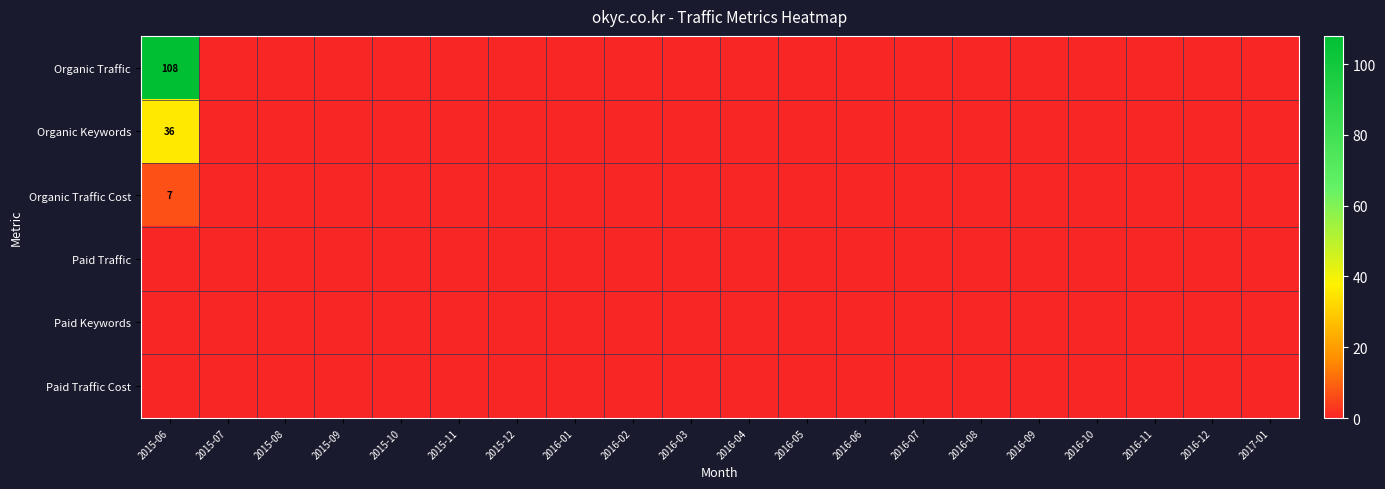

At which category is the sum across all series the highest?

2015-06